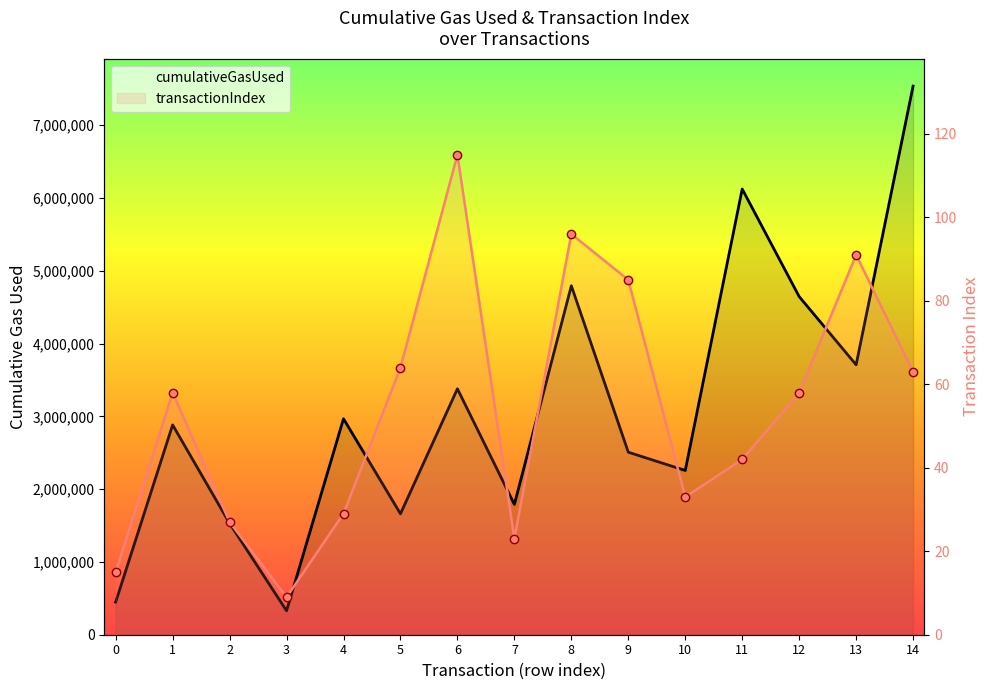

True or false: cumulativeGasUsed and transactionIndex cross at least once.

False